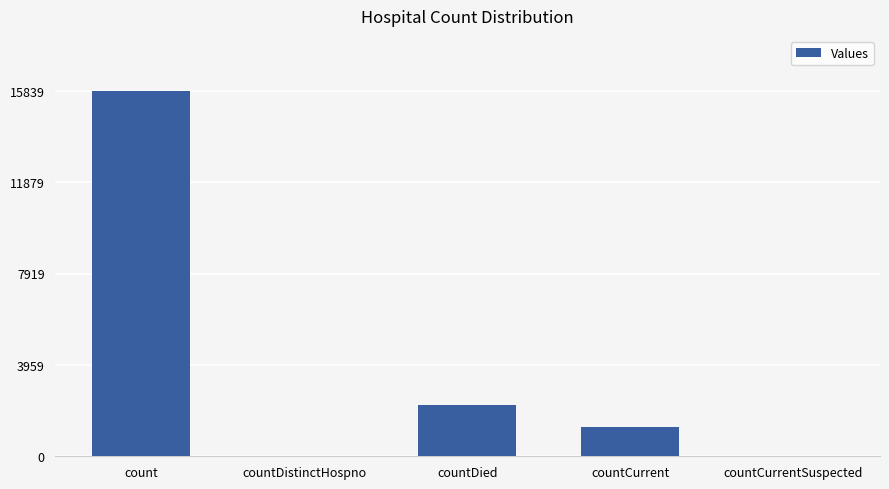

What is the change in value from count to countDied?

-13599